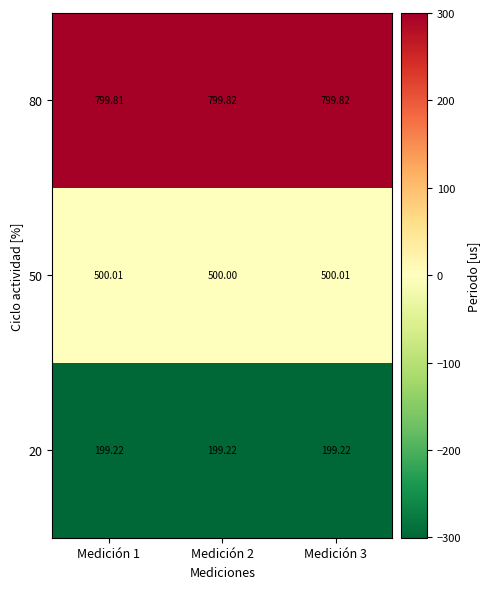

At Medición 2, list the series in order from smallest to largest.

20, 50, 80